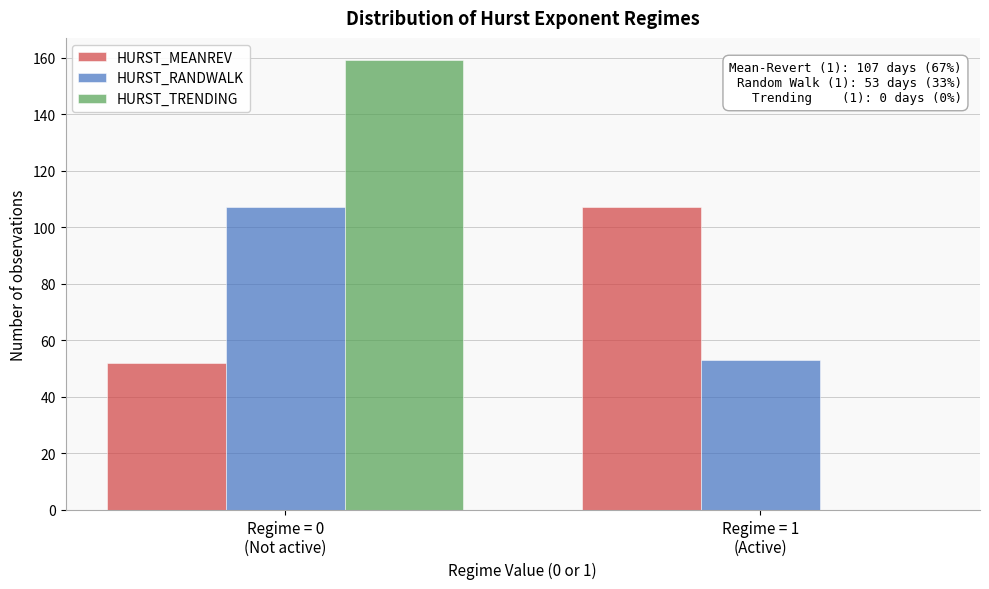

What is the greatest value displayed?

159